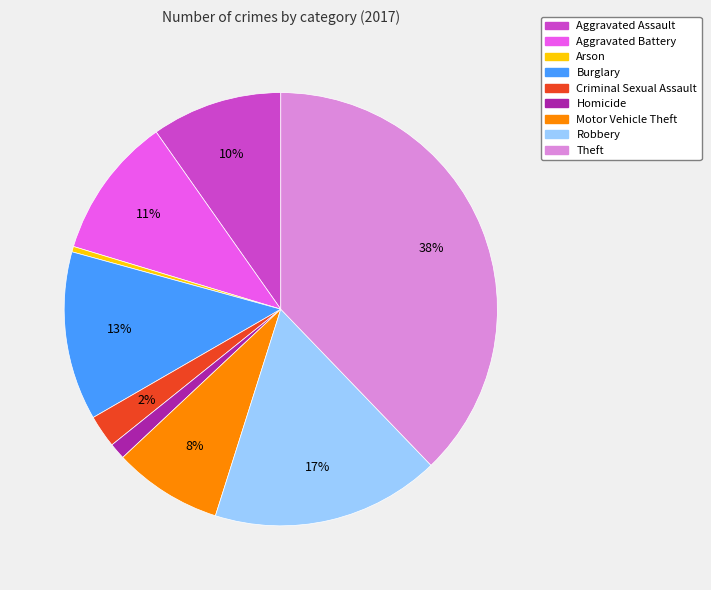

Between Robbery and Criminal Sexual Assault, which is larger?

Robbery